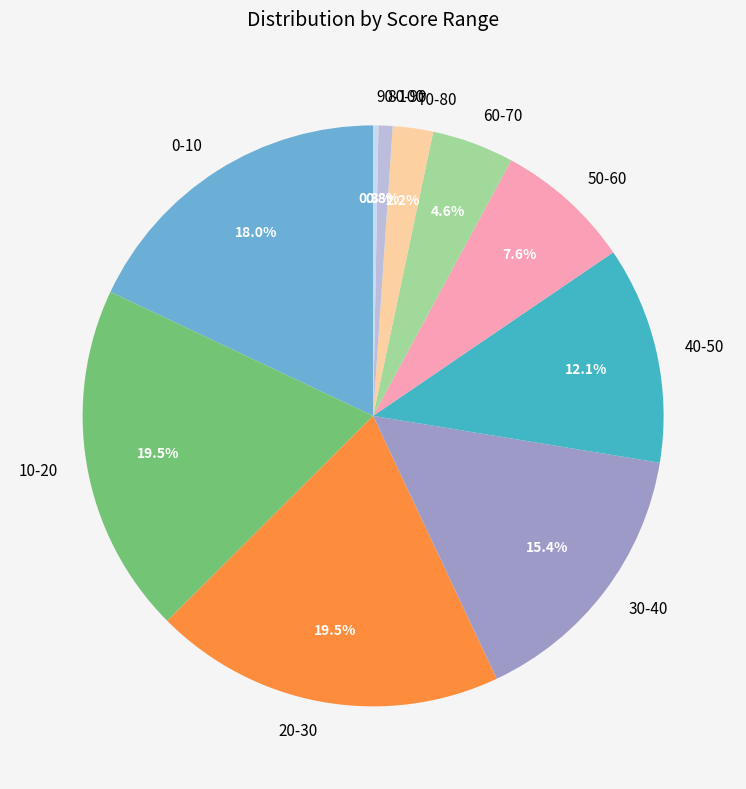

What percentage is NOT represented by 10-20?

80.5%